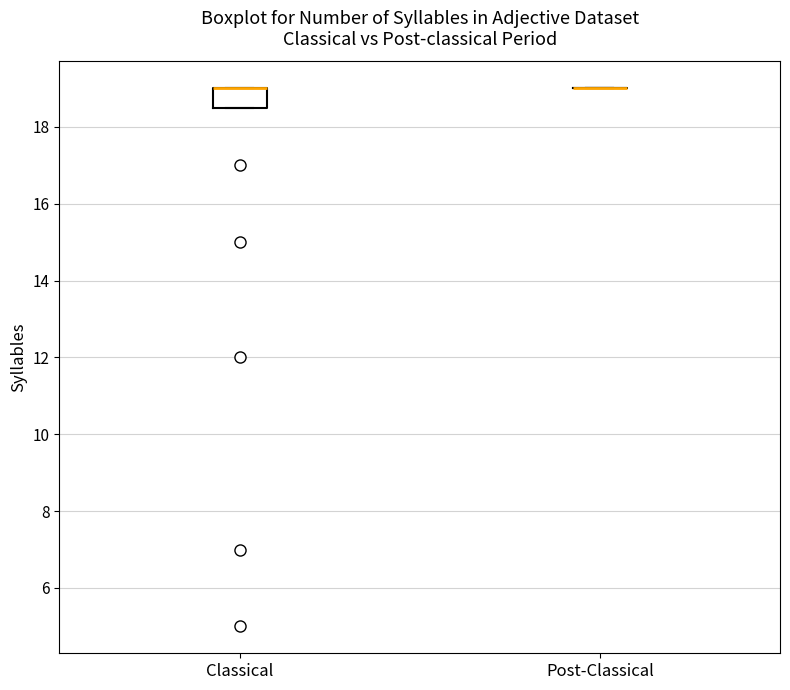

Reading left to right, transcribe this box plot: for each box, give where its median line is, the range the box spans, and where its two whiskers end, as read against the y-axis. The values are not printed on the chart, so give them approximately, as read against the axis.

Classical: median 19.0 (drawn on the box's upper edge), box 18.6 to 19.0, whiskers 18.6 to 19.0
Post-Classical: box collapsed to a line at 19.0, whiskers 19.0 to 19.0